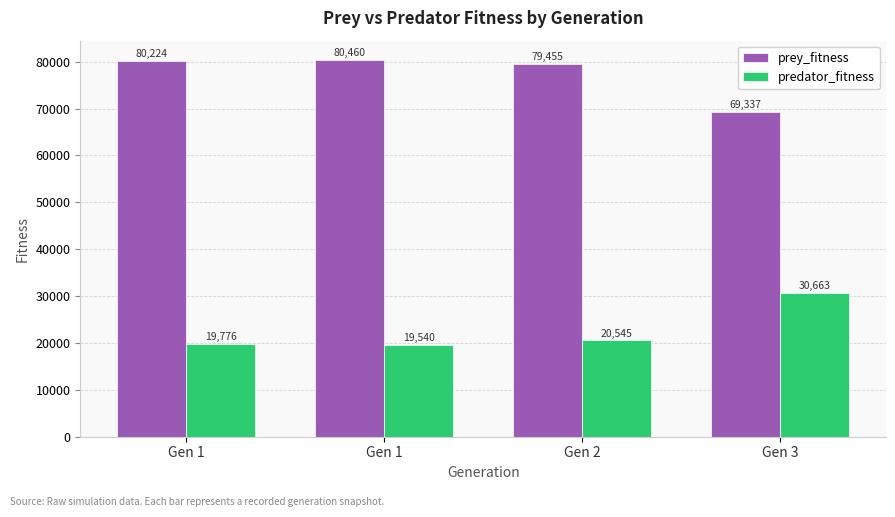

Count the number of data series in this chart.

2